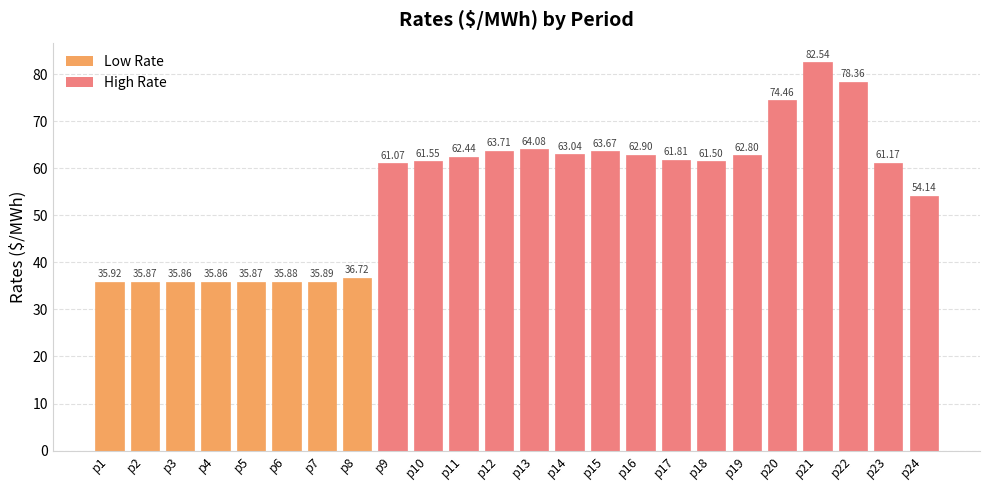

Approximately how many times larger is the value at p24 compared to p12?

0.8